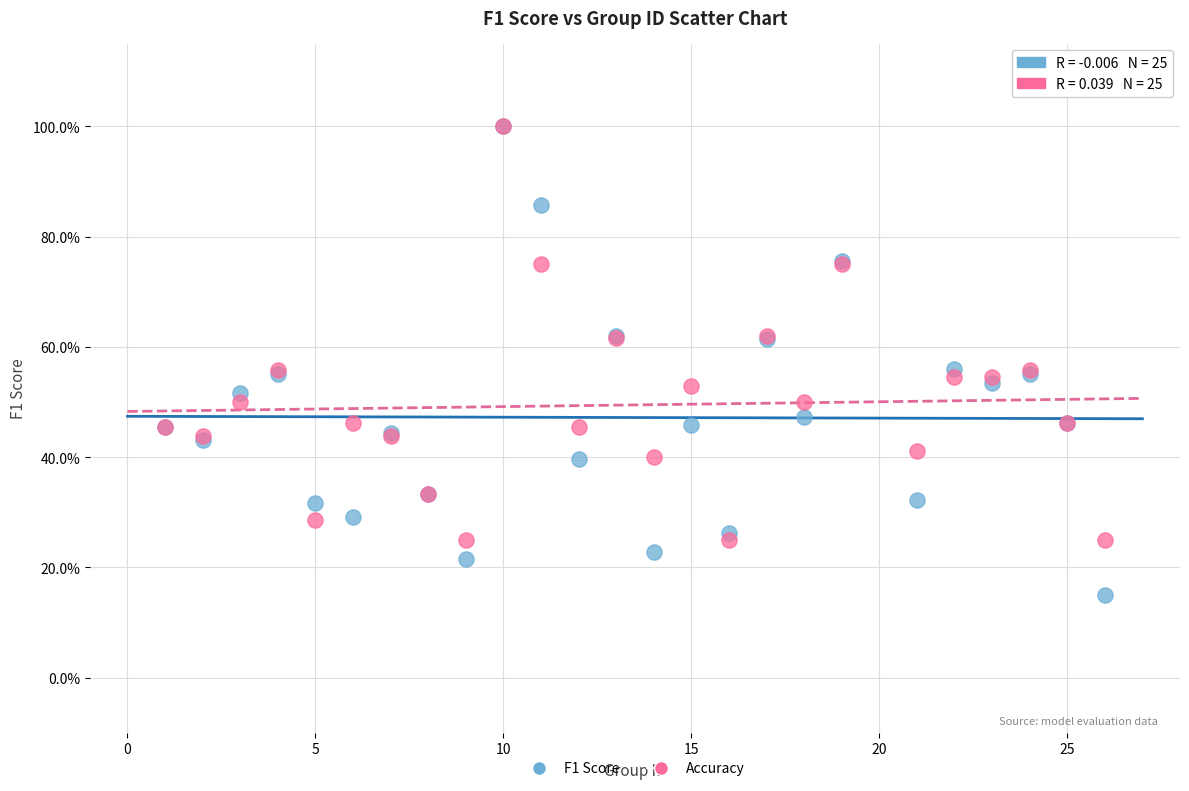

What are all the series names shown in the legend?

F1 Score, Accuracy